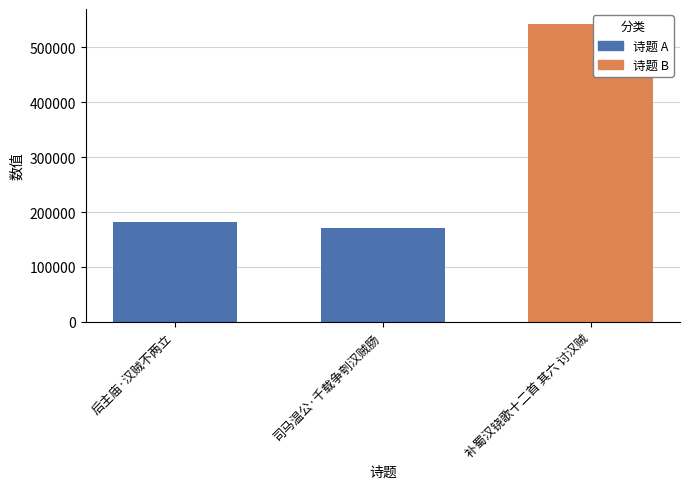

What is the greatest value displayed?

542941